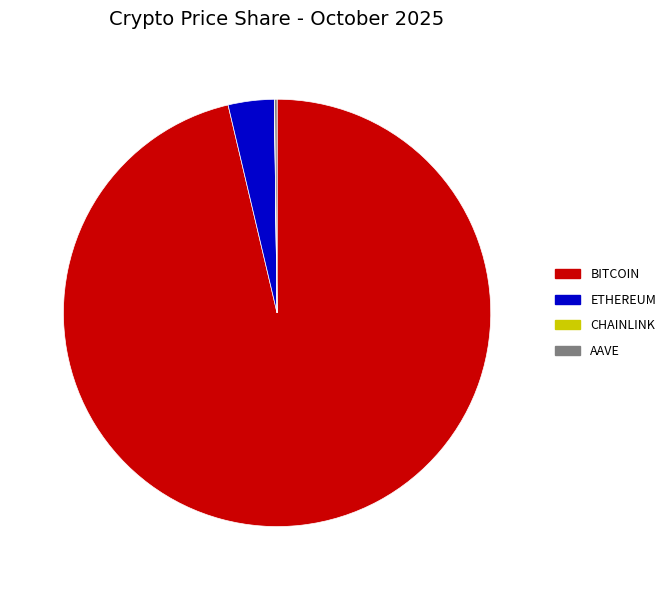

Is there any slice that represents more than half of the pie?

Yes